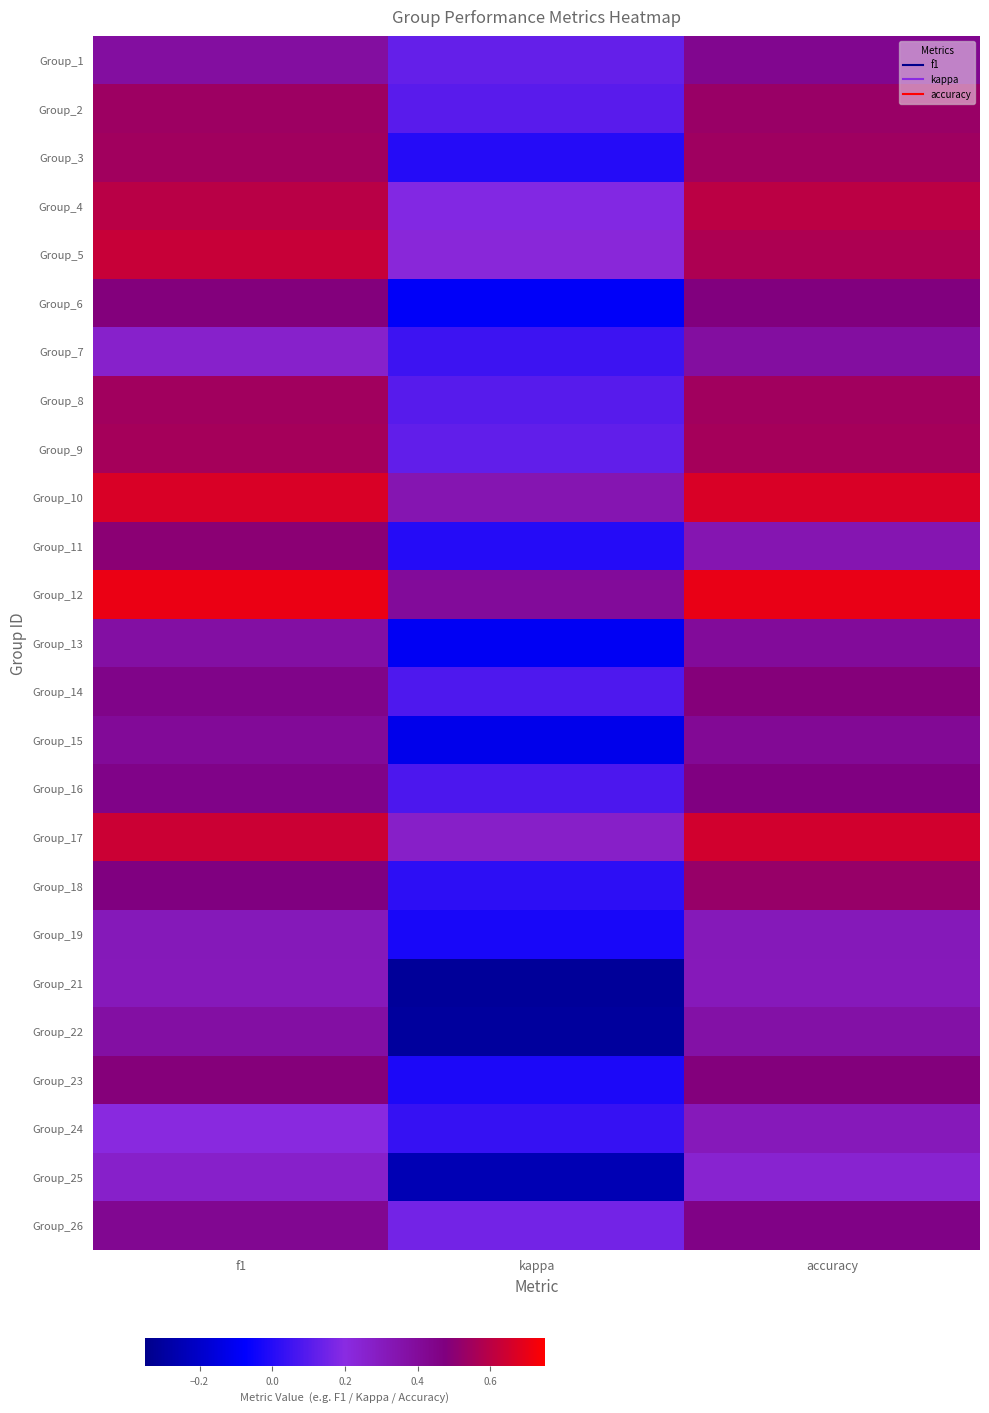

Rank the series at f1 from highest to lowest value.

Group_12, Group_10, Group_17, Group_5, Group_4, Group_9, Group_3, Group_8, Group_2, Group_11, Group_23, Group_6, Group_18, Group_16, Group_14, Group_26, Group_15, Group_1, Group_22, Group_13, Group_19, Group_21, Group_25, Group_7, Group_24